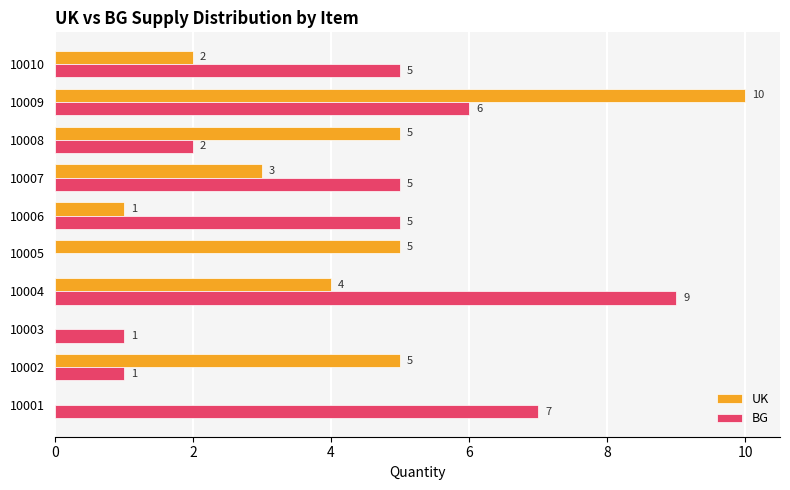

What is the sum of all UK values?

35